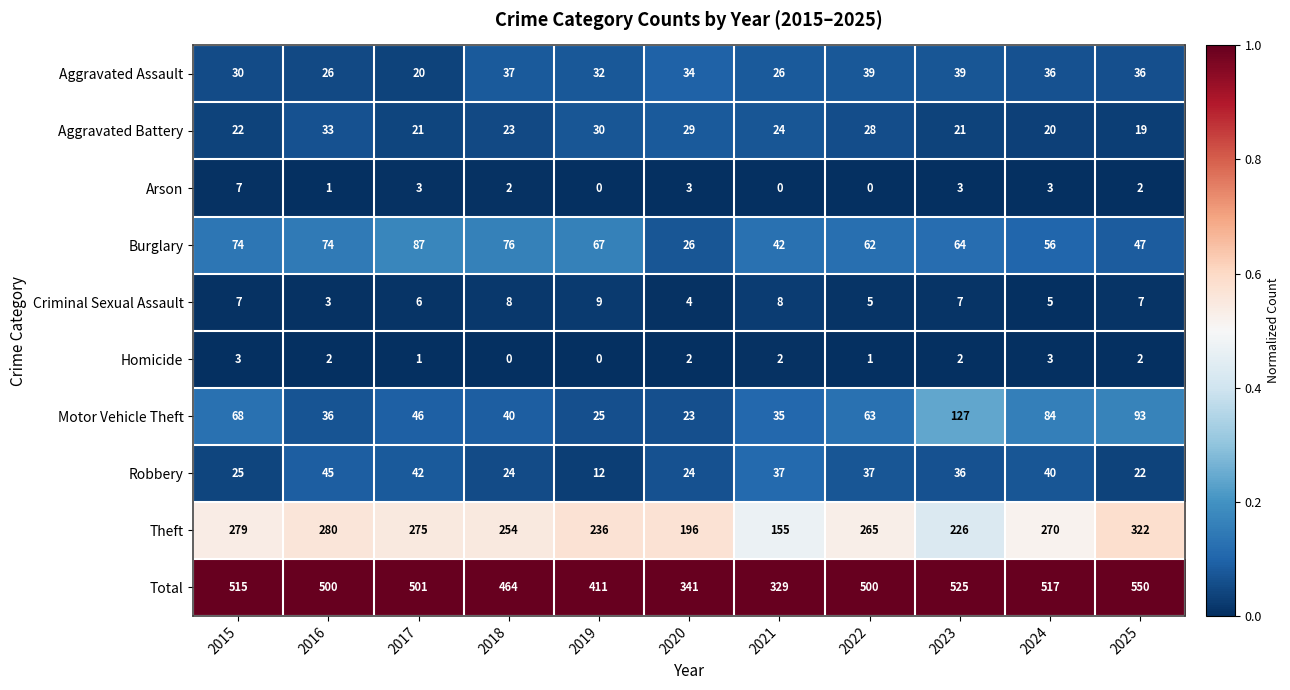

At which label does Motor Vehicle Theft reach its peak?

2023